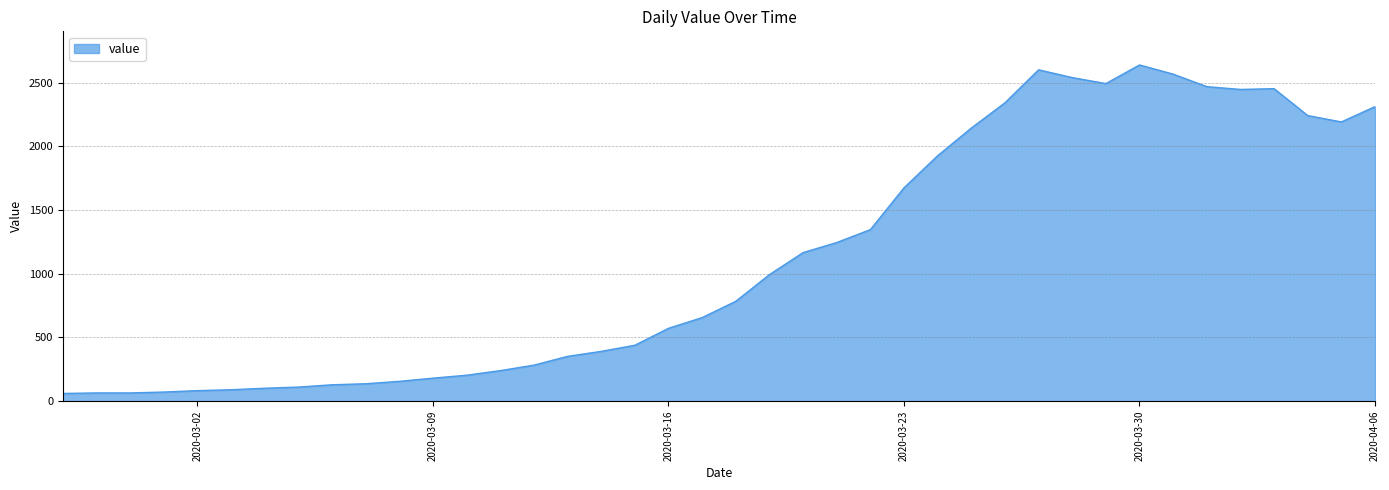

What is the maximum value shown in the chart?

2638